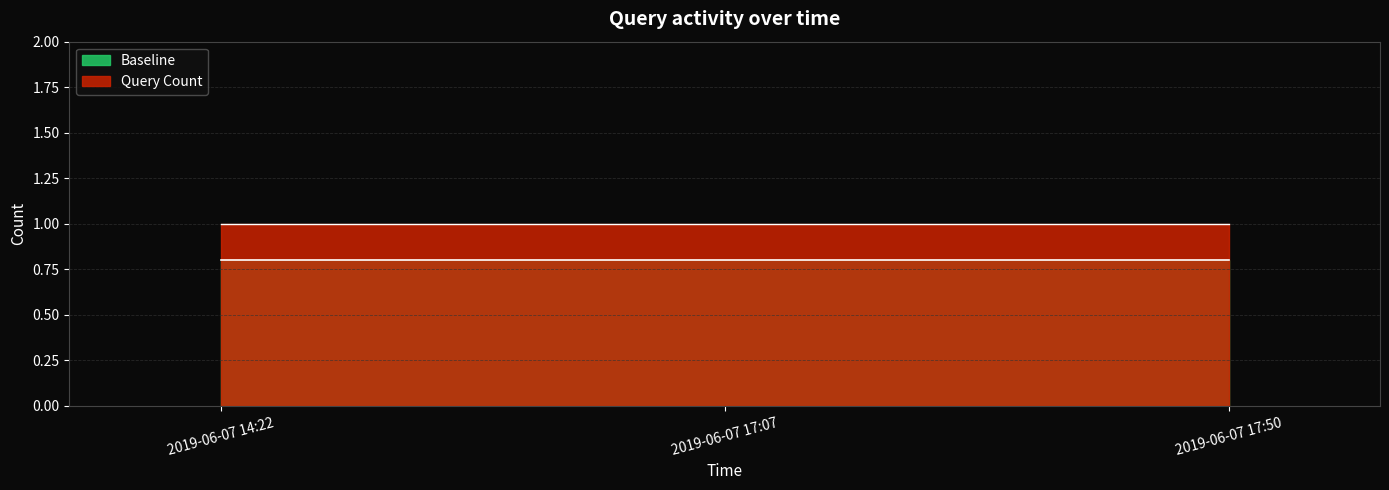

The value of Baseline at 2019-06-07 14:22 is 1.4. True or false?

False